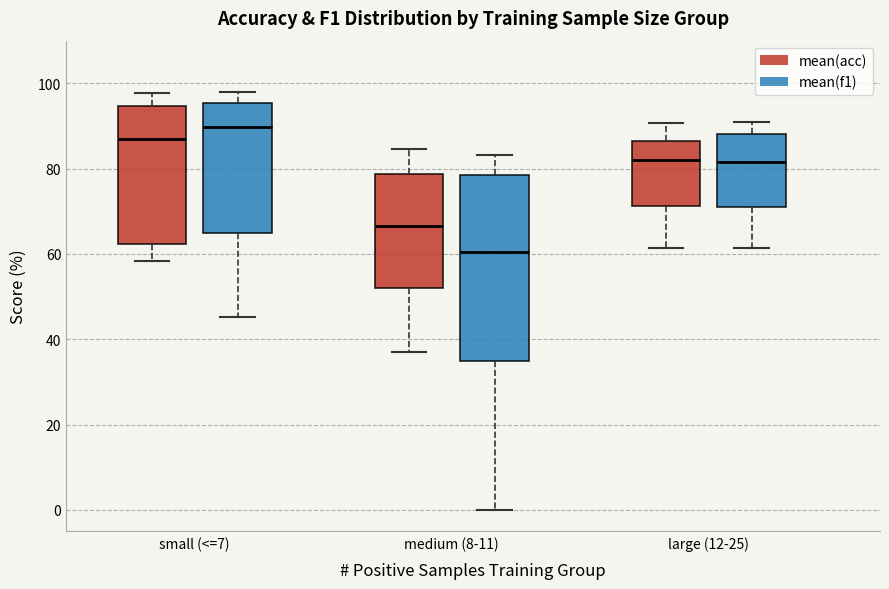

Which box has the highest median line?

small (<=7) (mean(f1))